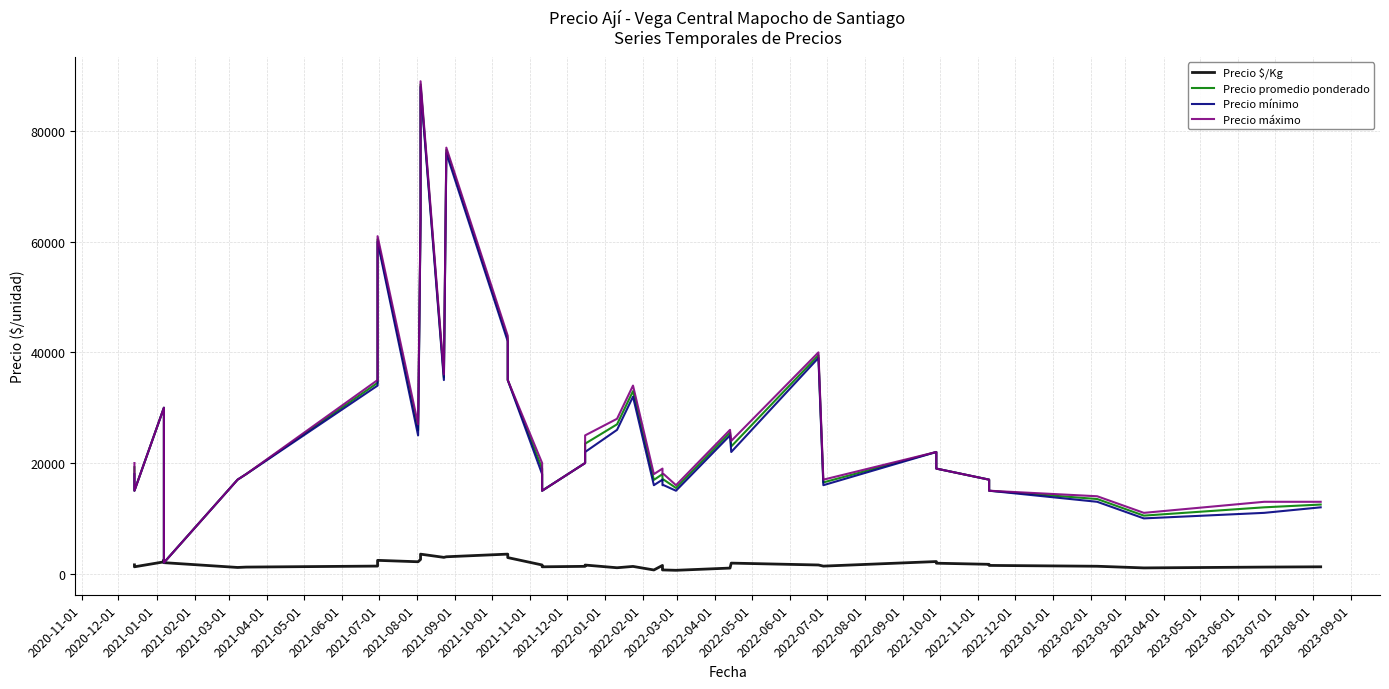

Which series has the largest range (max minus min)?

Precio máximo